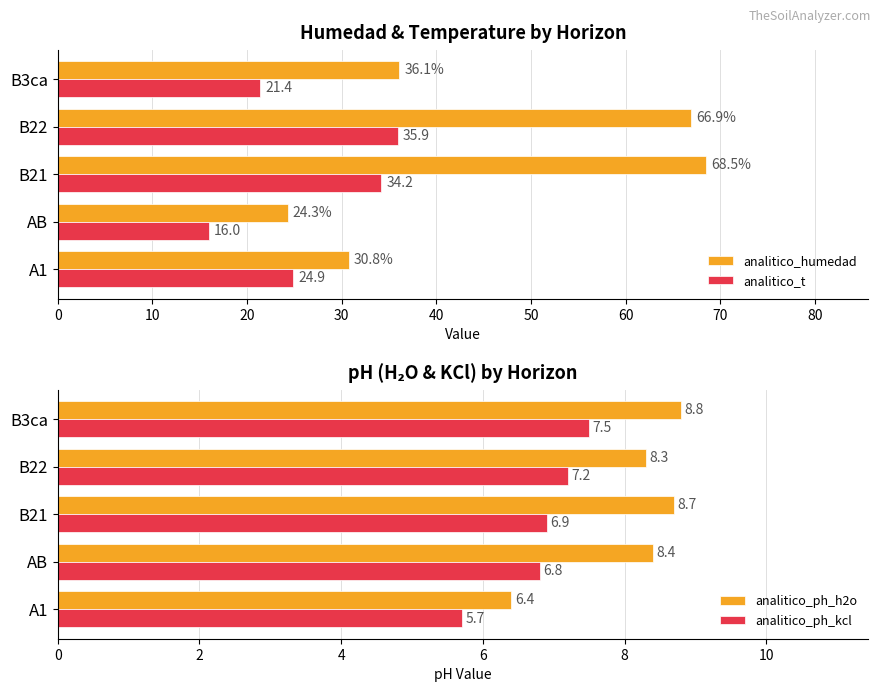

How many groups of bars are there?

5